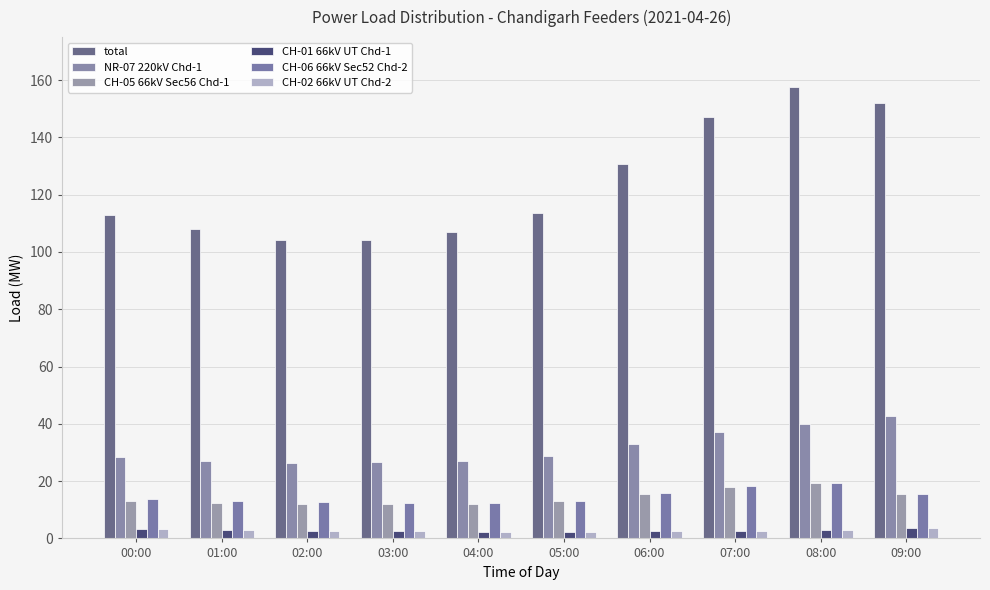

What is the difference between the maximum and second lowest values in the CH-05 66kV Sec56 Chd-1 series?

7.3